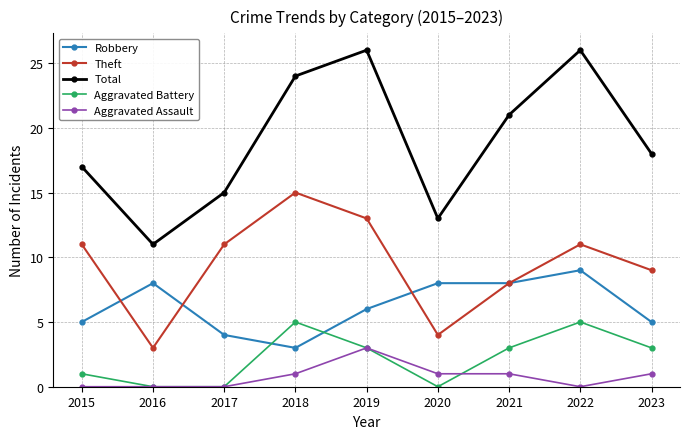

Which series has the largest total across all categories?

Total